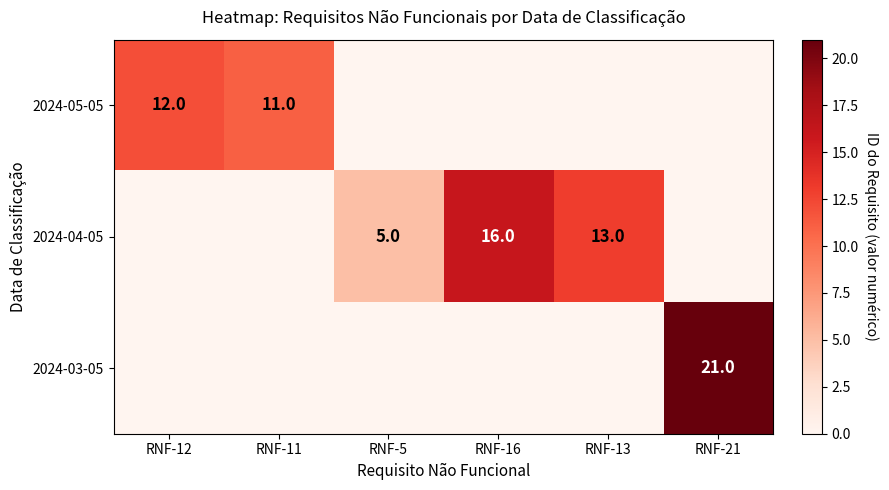

What is the sum of the 2024-05-05 values at RNF-12 and RNF-11?

23